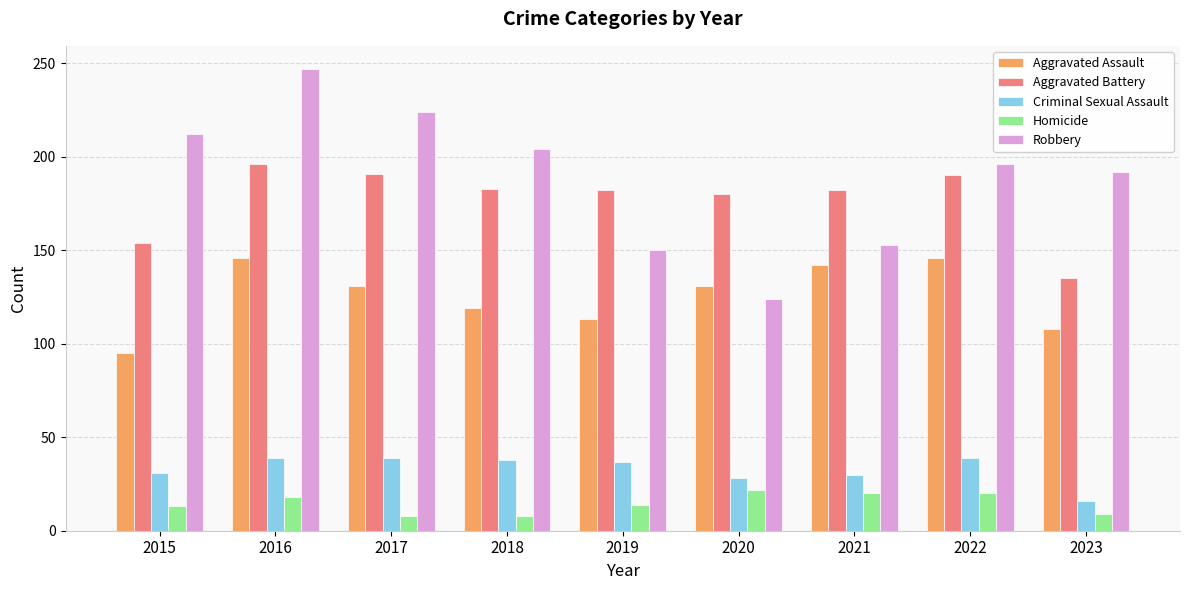

What is the difference between the Aggravated Assault values at 2023 and 2020?

23